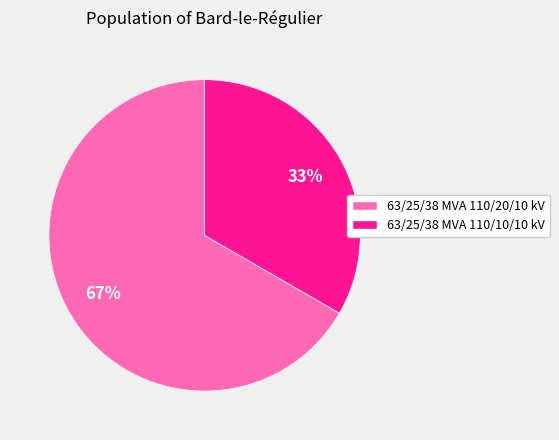

What is the majority slice?

63/25/38 MVA 110/20/10 kV